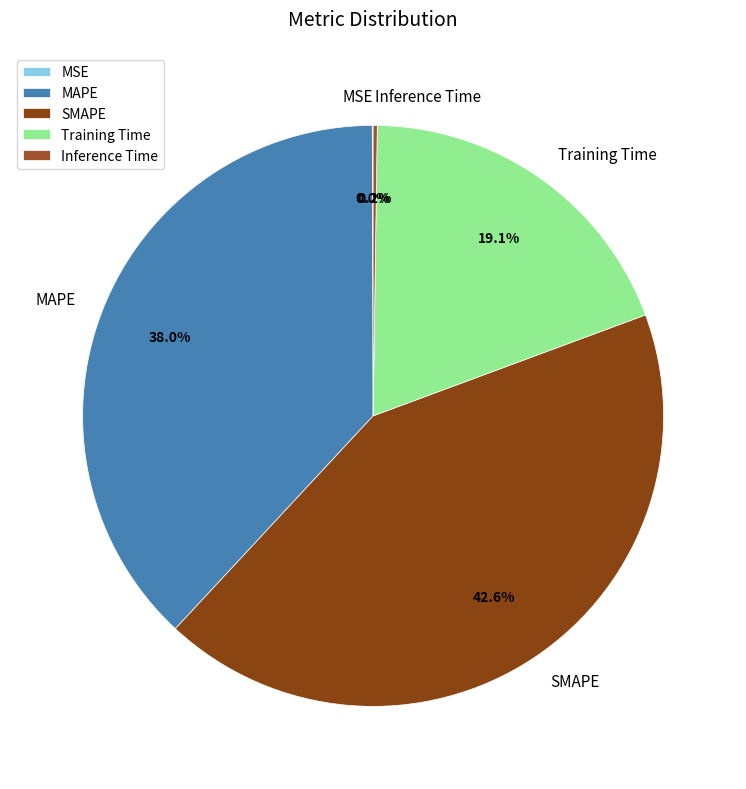

Which slice is the largest?

SMAPE